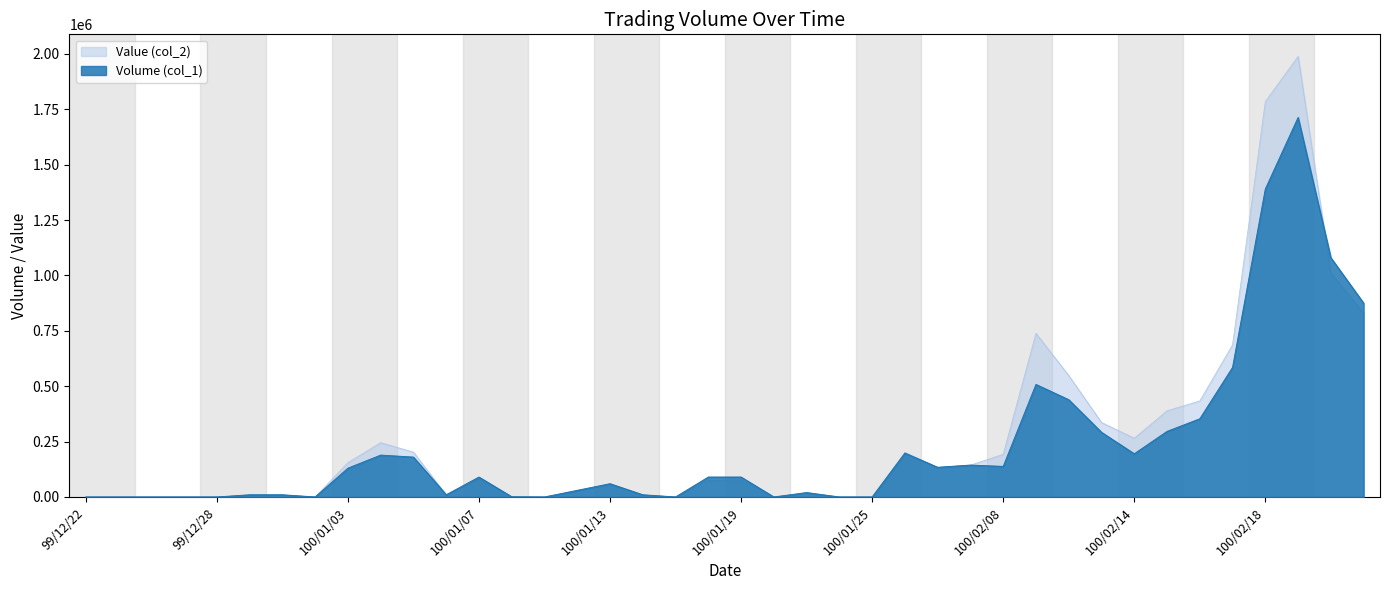

Which series has the largest range (max minus min)?

Value (col_2)